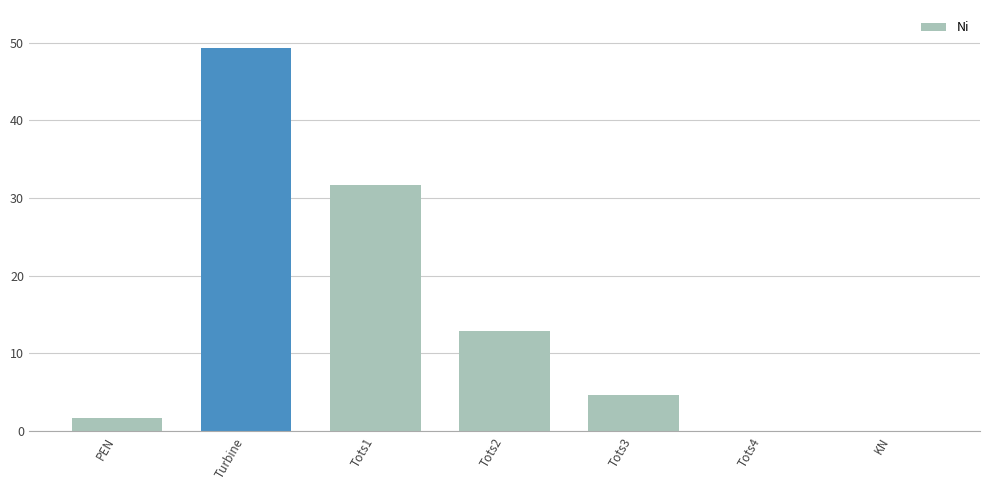

At which category does the chart reach its peak across all series?

Turbine